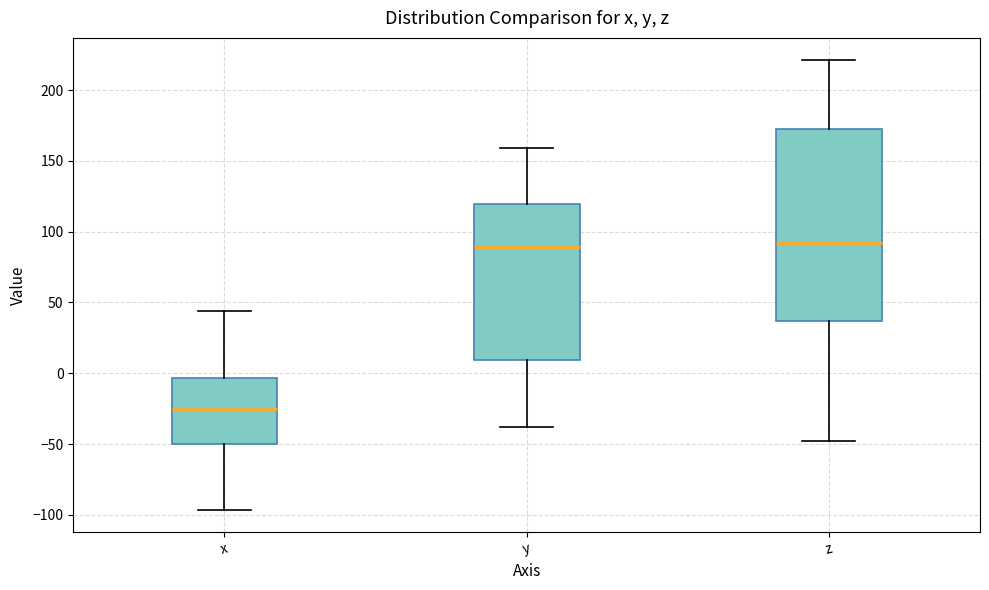

Where does the upper whisker of the box for z end on the y-axis? The values are not printed on the chart, so give them approximately, as read against the axis.

220